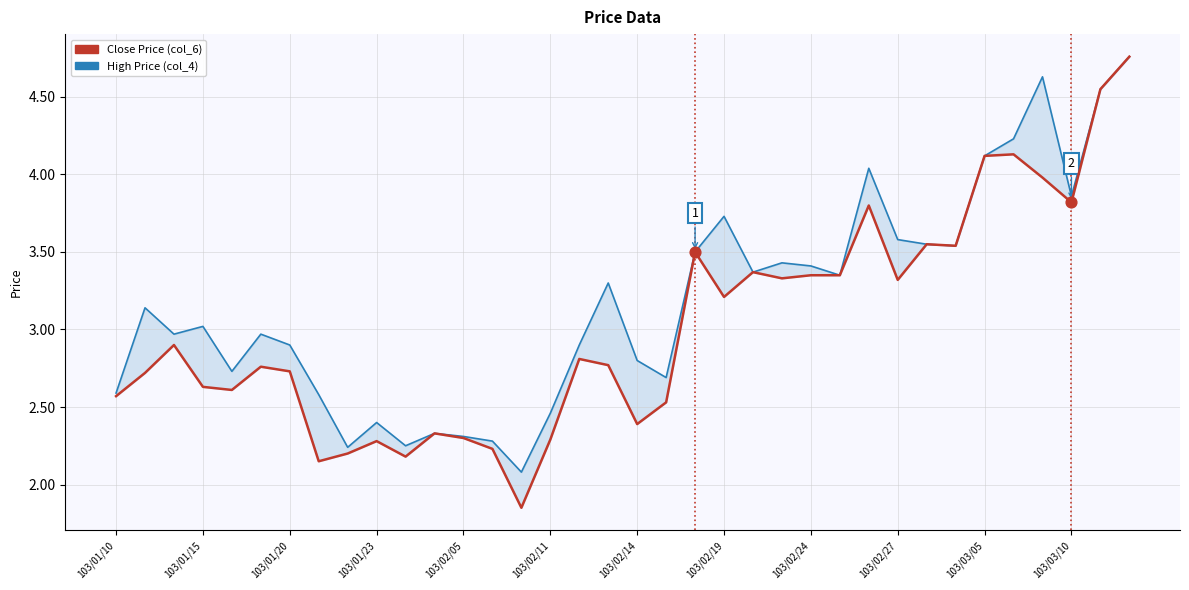

What is the total value across all series at 103/03/05?

8.2